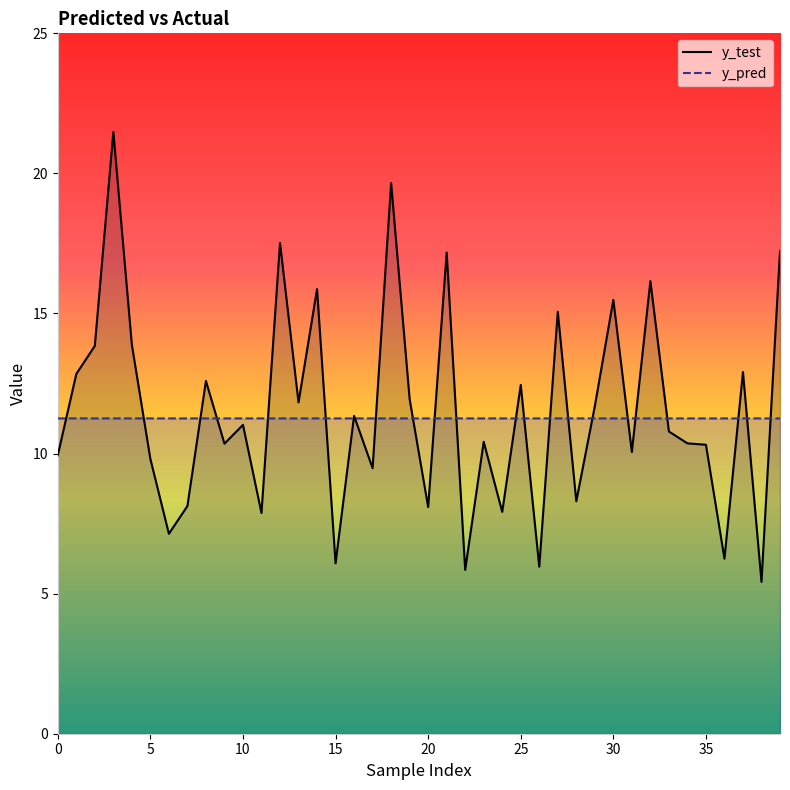

List the series in order of their peak value, highest first.

y_test, y_pred